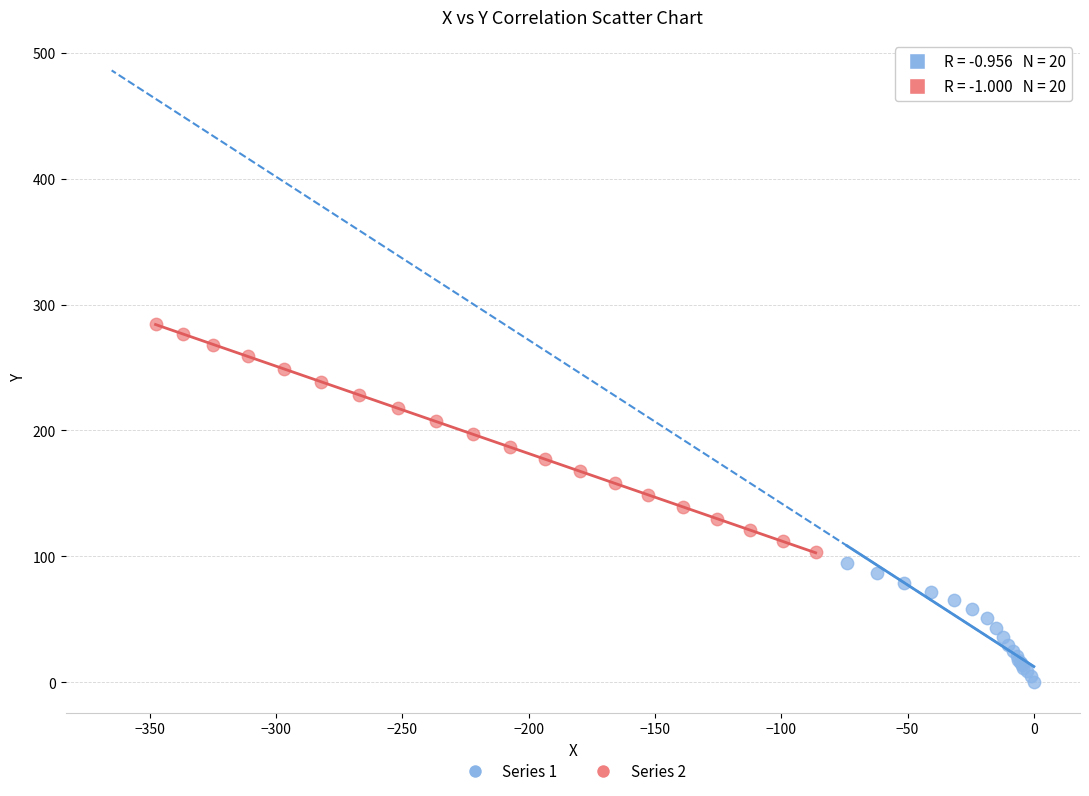

Which series has the widest spread of Y values?

Series 2